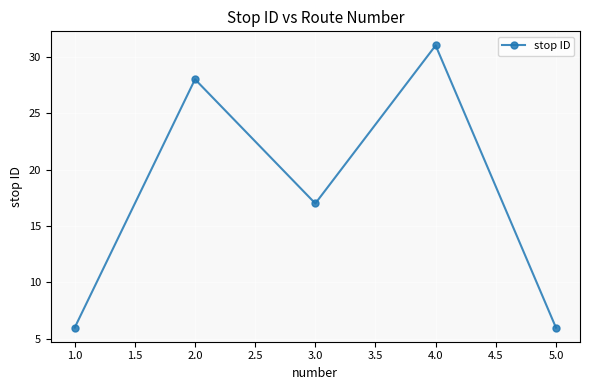

What position from the right is 5.0?

1